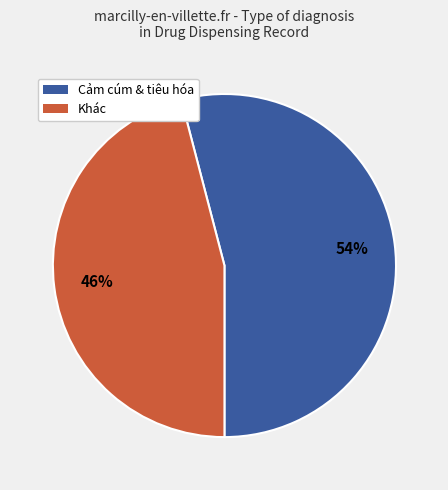

To the nearest percent, what is the difference between the largest and smallest slice percentages?

8%